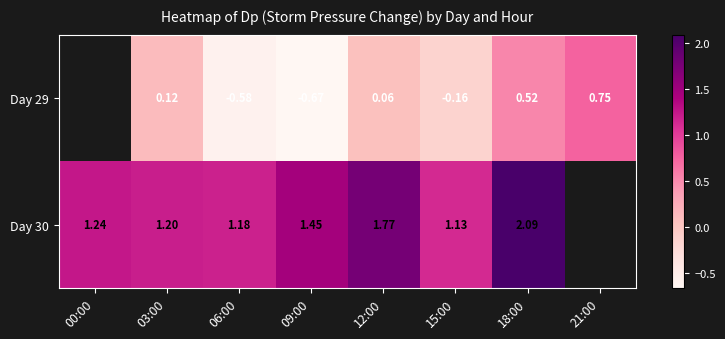

Is the value of Day 30 at 18:00 greater than the value of Day 29 at 21:00?

Yes